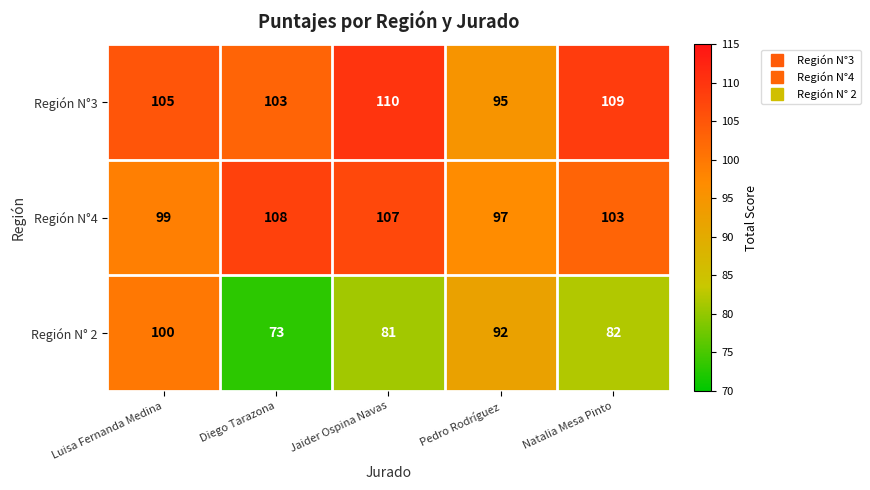

List the series in order of their peak value, highest first.

Región N°3, Región N°4, Región N° 2